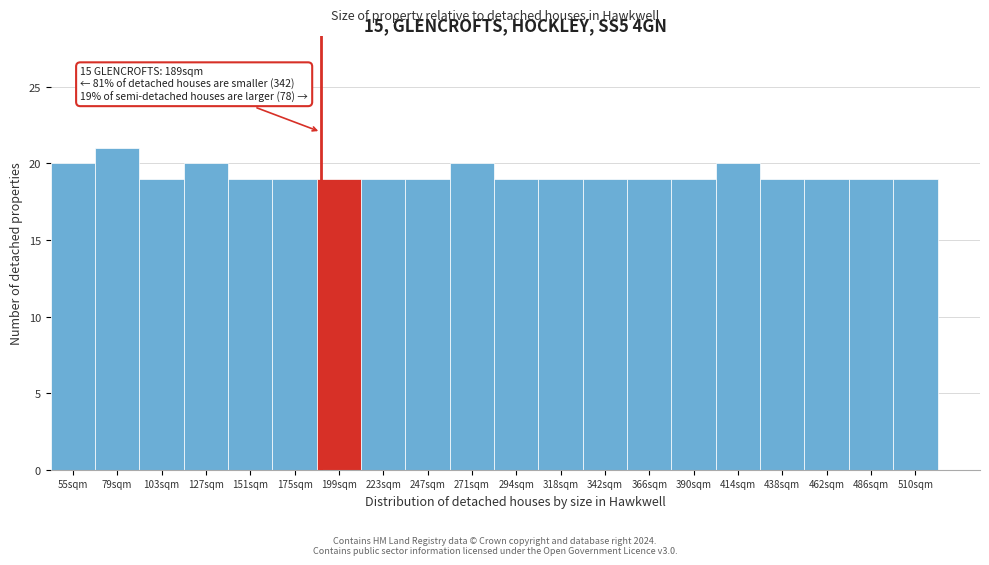

Over which range of the x-axis is the bar tallest?

65 to 90